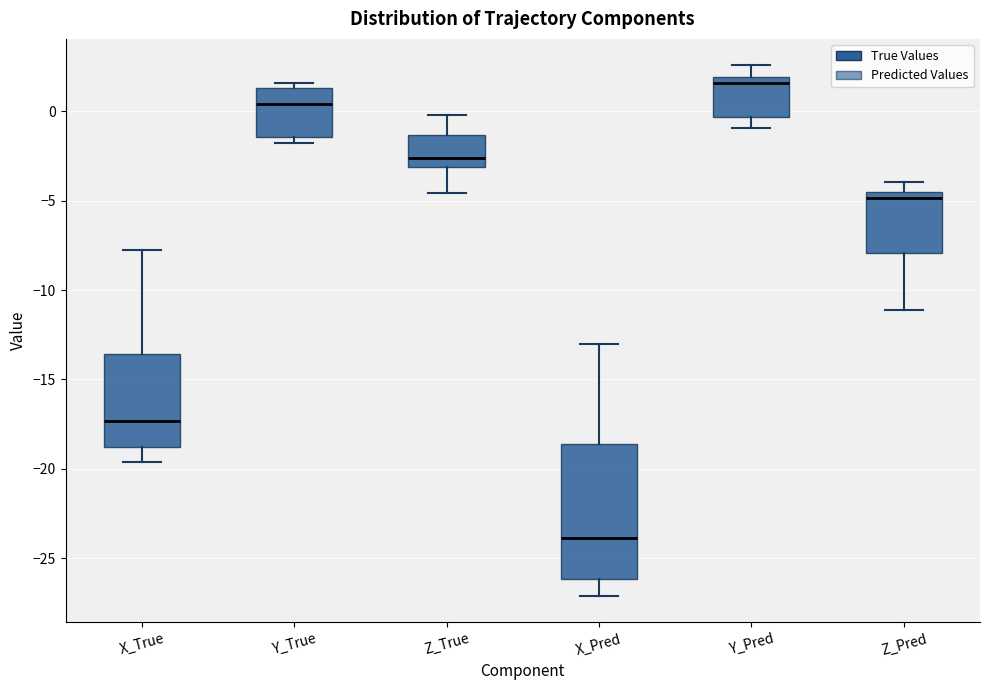

Reading left to right, transcribe this box plot: for each box, give where its median line is, the range the box spans, and where its two whiskers end, as read against the y-axis. The values are not printed on the chart, so give them approximately, as read against the axis.

X_True: median -17.5, box -19.0 to -13.5, whiskers -19.5 to -7.5
Y_True: median 0.5, box -1.5 to 1.5, whiskers -2.0 to 1.5 (just above the box's upper edge)
Z_True: median -2.5, box -3.0 to -1.5, whiskers -4.5 to 0.0
X_Pred: median -24.0, box -26.0 to -18.5, whiskers -27.0 to -13.0
Y_Pred: median 1.5, box -0.5 to 2.0, whiskers -1.0 to 2.5
Z_Pred: median -5.0, box -8.0 to -4.5, whiskers -11.0 to -4.0